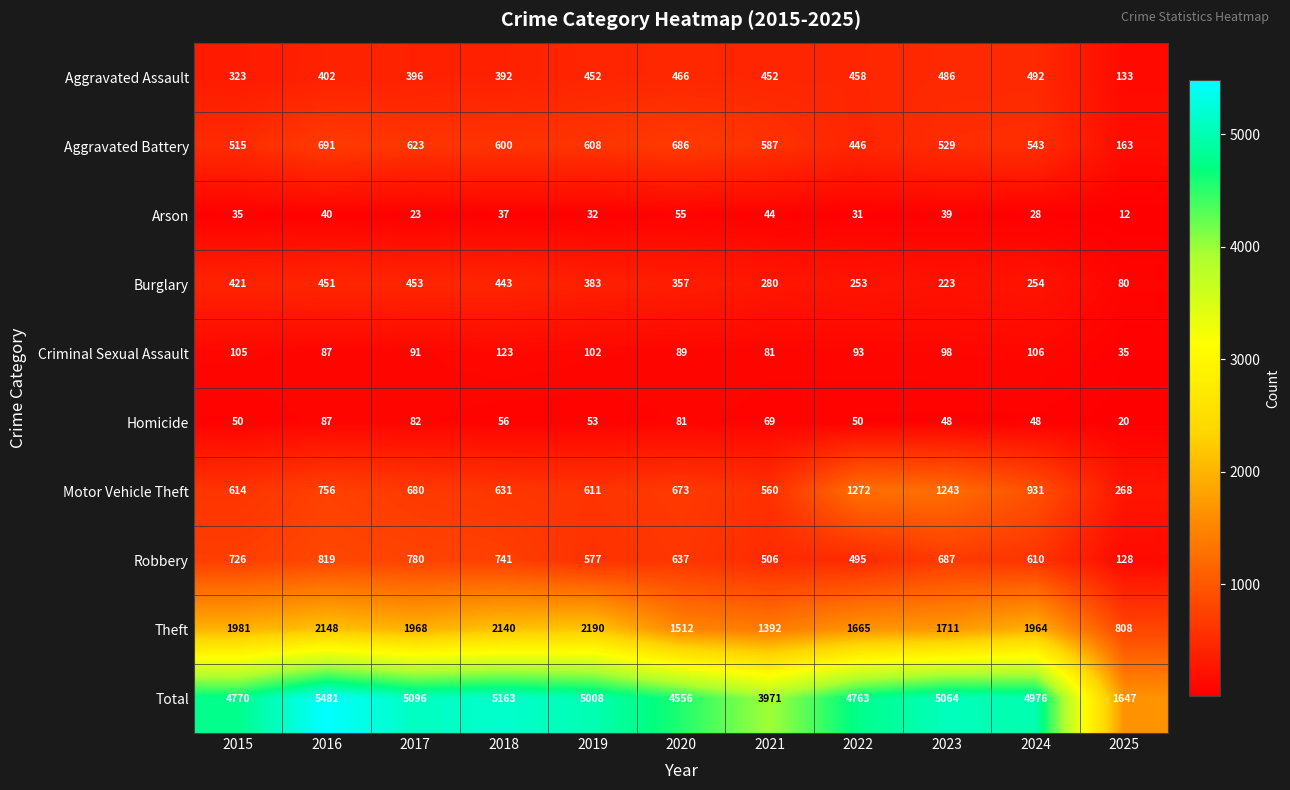

What is the average value of the Arson series?

34